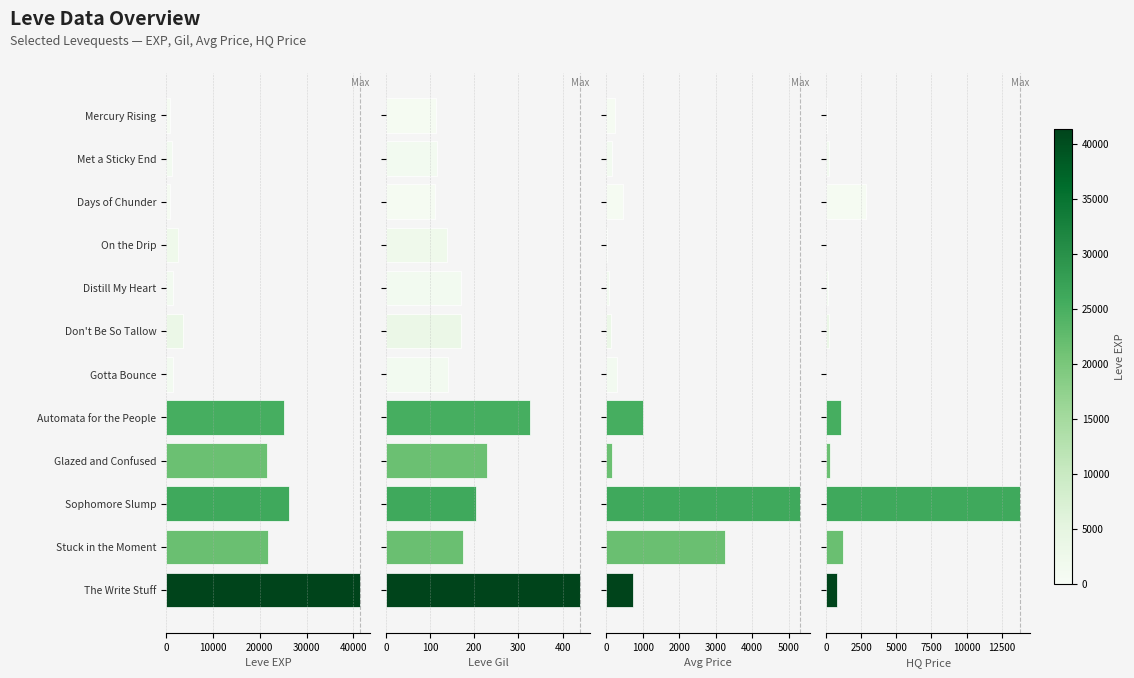

How many bars are there in total?

48